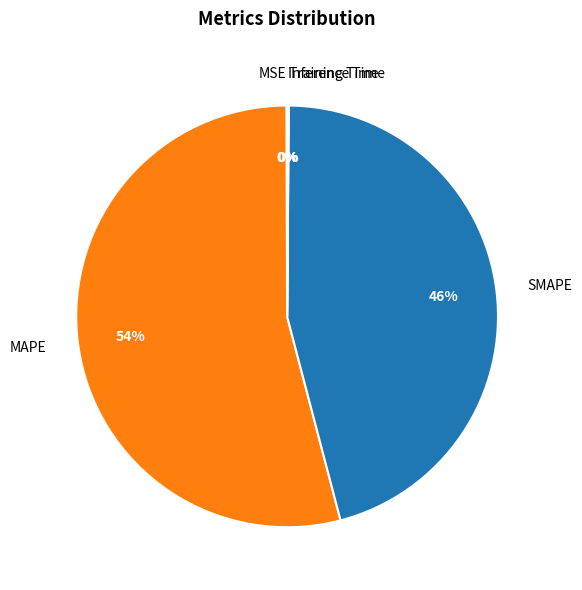

True or false: SMAPE accounts for 46% of the total.

True